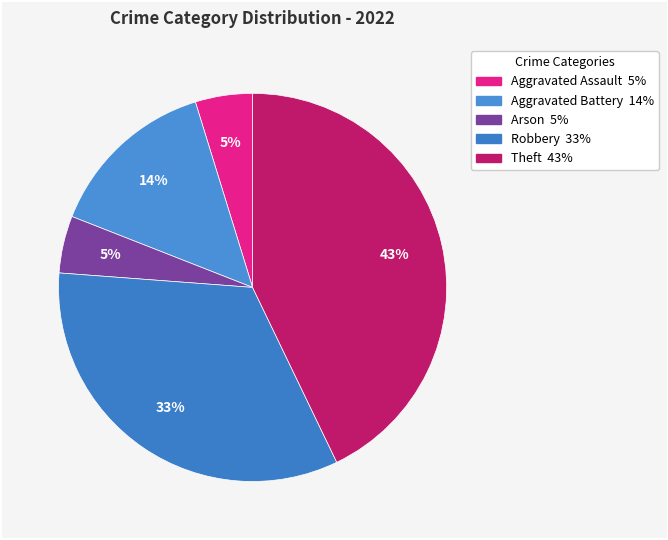

Is it true that Robbery is 19% of the pie?

False